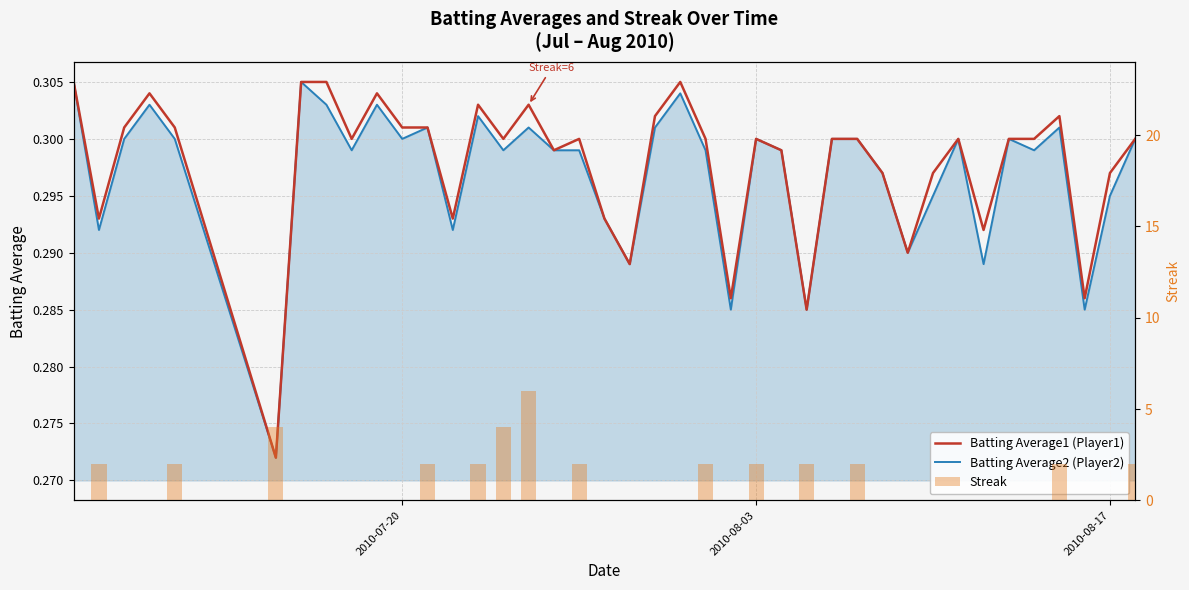

Is the value of Batting Average2 (Player2) at 5 greater than the value of Streak at 29?

Yes